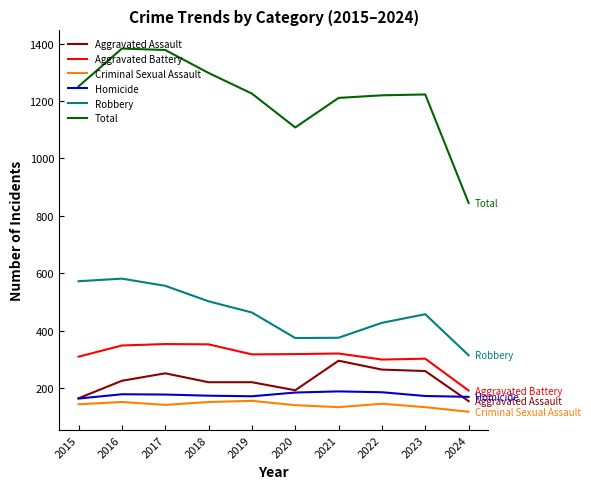

What is the total value across all series at 2023?

2546